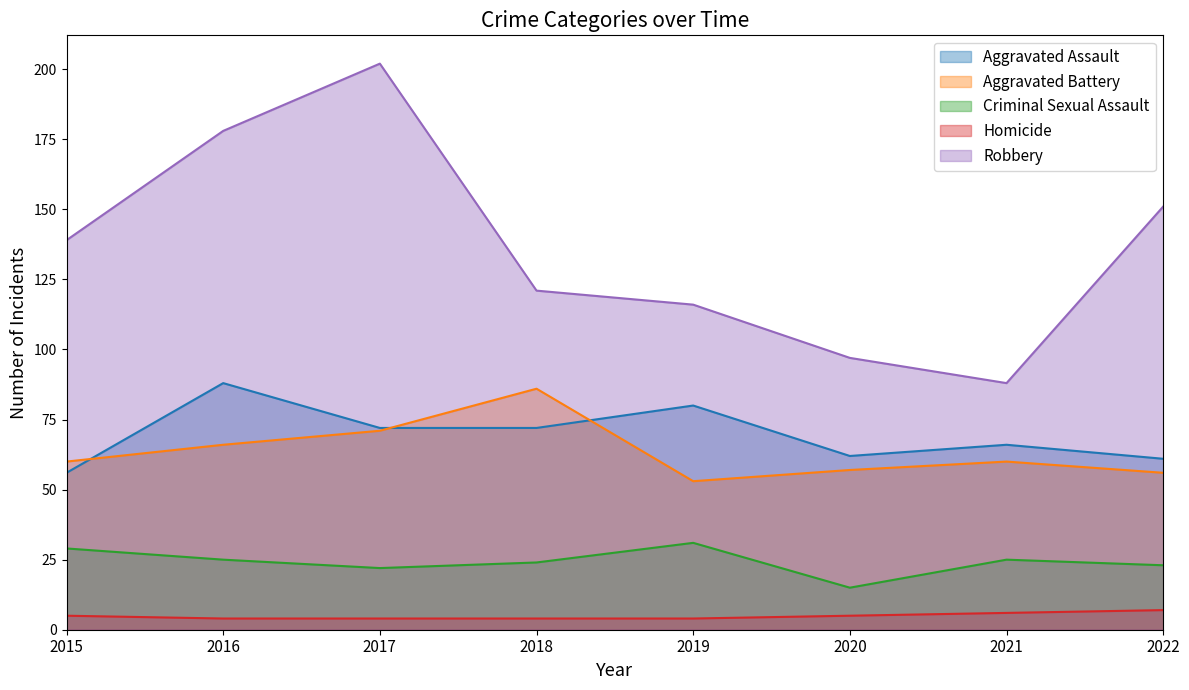

True or false: Robbery and Aggravated Battery cross at least once.

False